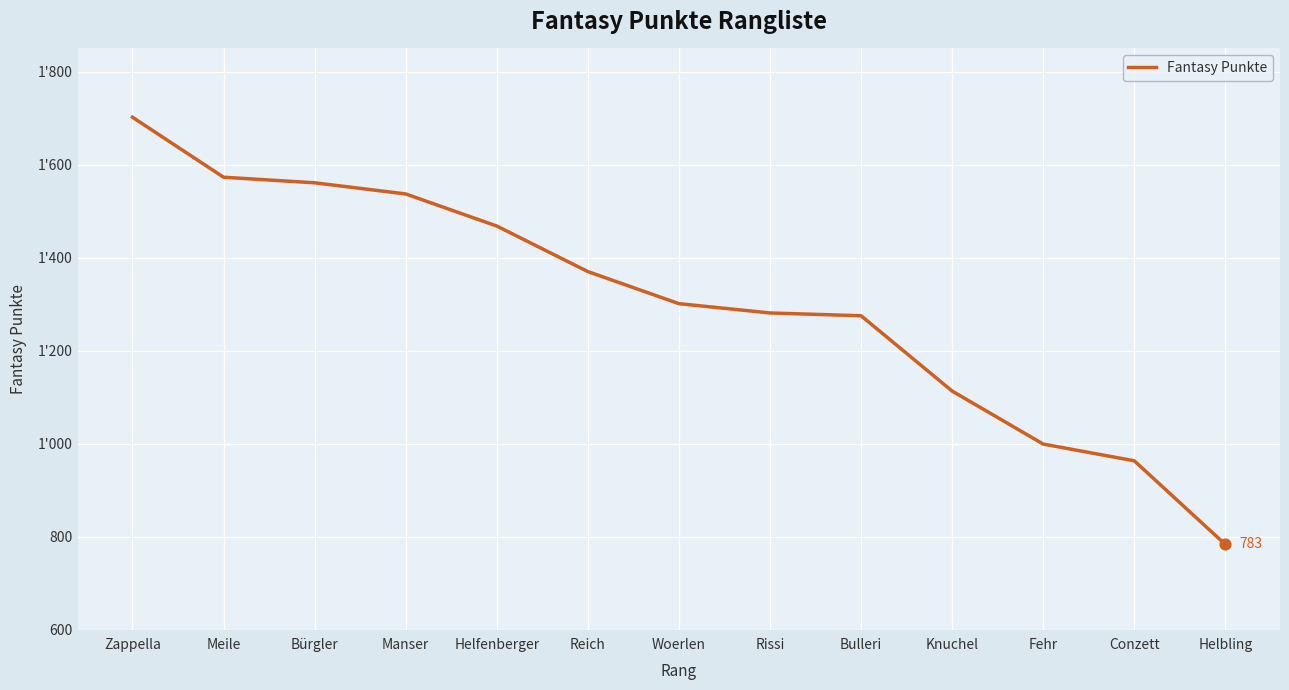

What is the change in value from Bulleri to Conzett?

-312